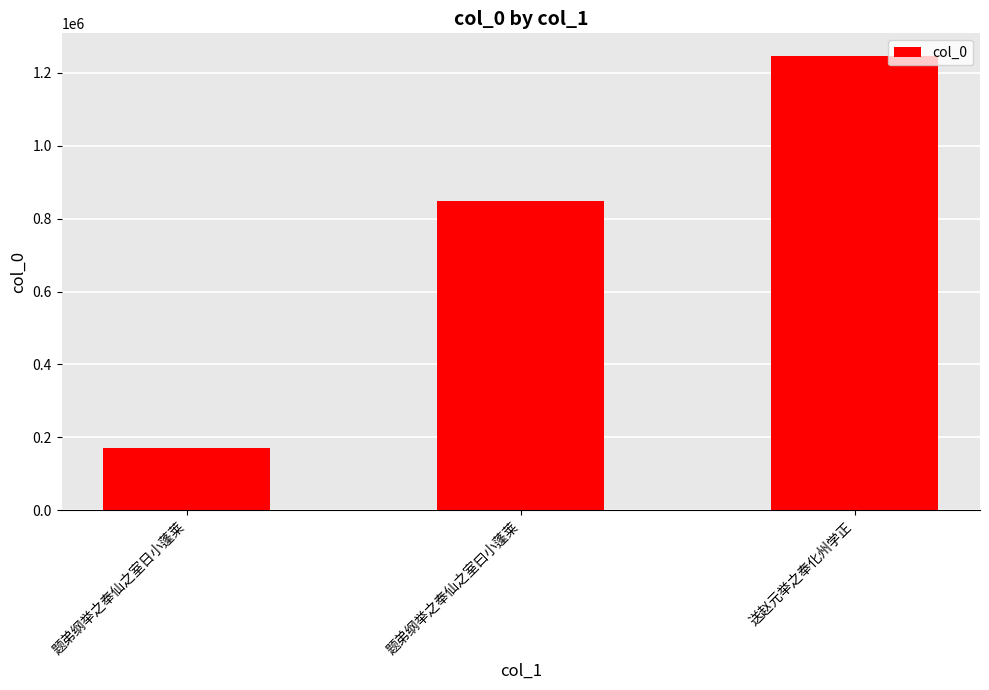

What is the average value?

755786